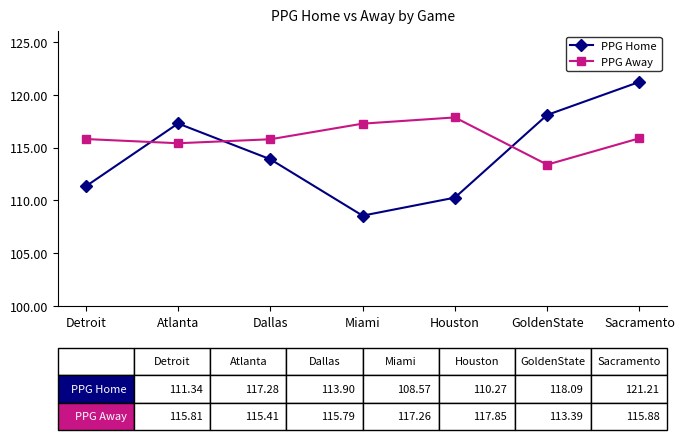

Reading left to right, list all the values displayed in this chart.

PPG Home: Detroit=111.3	Atlanta=117.3	Dallas=113.9	Miami=108.6	Houston=110.3	GoldenState=118.1	Sacramento=121.2
PPG Away: Detroit=115.8	Atlanta=115.4	Dallas=115.8	Miami=117.3	Houston=117.9	GoldenState=113.4	Sacramento=115.9